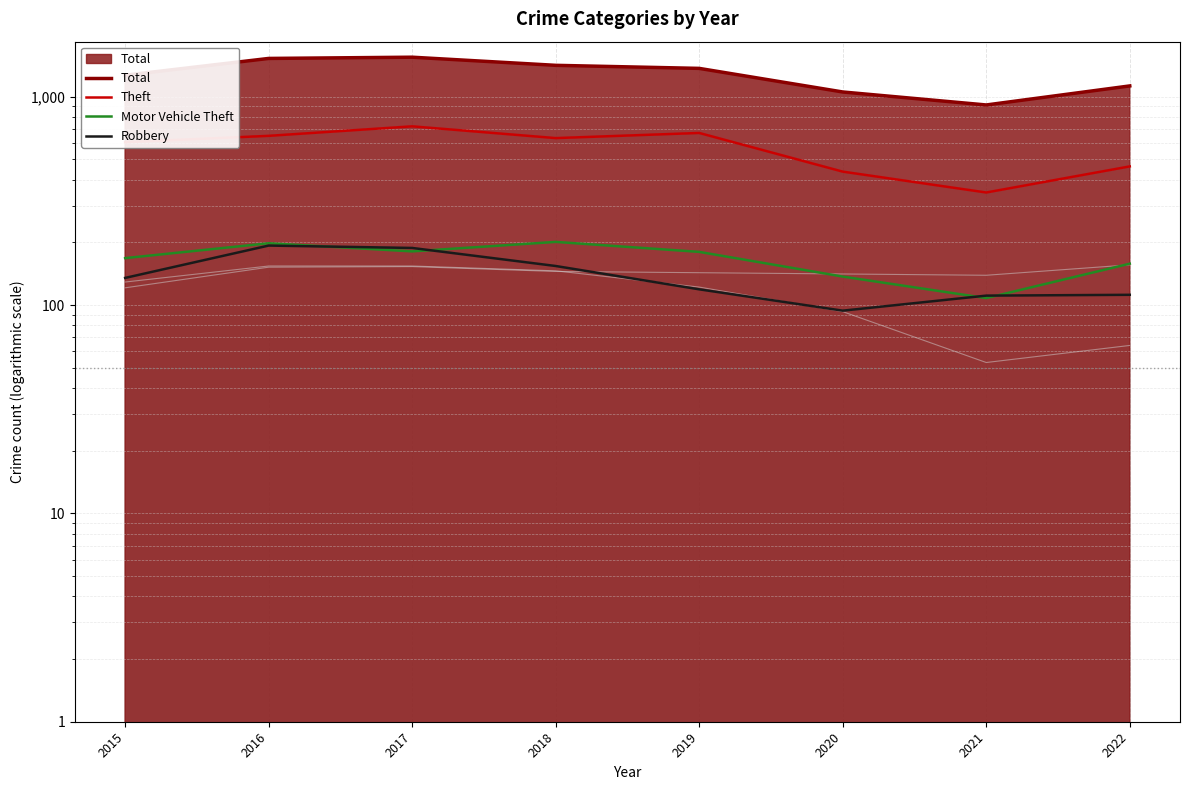

Which label corresponds to the largest value in the chart?

2017